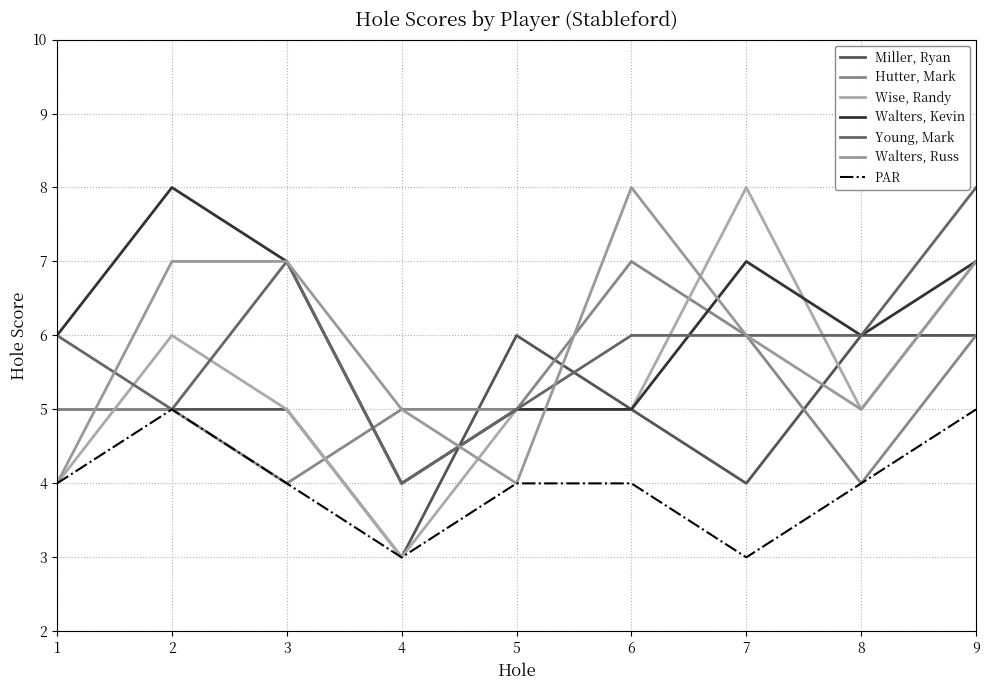

Which series has the largest total across all categories?

Walters, Kevin